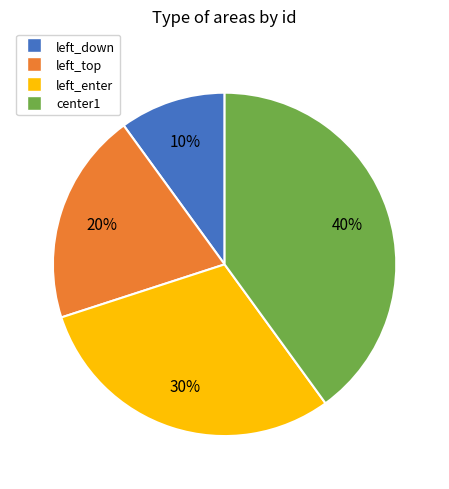

Count the number of slices in the pie.

4